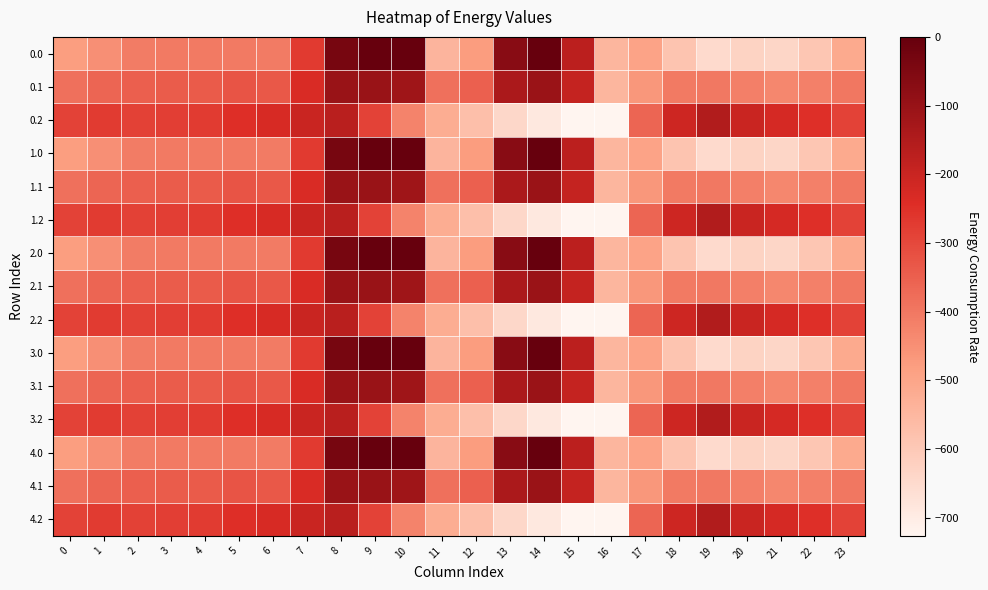

Reading left to right, list all the values displayed in this chart.

0.0: 0=-482.0	1=-449.5	2=-410.3	3=-404.4	4=-404.9	5=-403.8	6=-408.0	7=-270.7	8=-35.0	9=0.0	10=0.0	11=-544.3	12=-477.2	13=-70.2	14=-0.3	15=-172.8	16=-545.4	17=-494.8	18=-586.7	19=-649.2	20=-629.9	21=-638.4	22=-592.3	23=-511.3
0.1: 0=-384.6	1=-361.1	2=-347.9	3=-342.7	4=-339.6	5=-325.7	6=-332.2	7=-234.9	8=-102.3	9=-104.8	10=-114.0	11=-384.7	12=-350.8	13=-141.2	14=-105.5	15=-190.4	16=-547.3	17=-466.6	18=-405.4	19=-400.2	20=-414.5	21=-432.4	22=-419.9	23=-399.4
0.2: 0=-287.1	1=-272.7	2=-285.5	3=-281.0	4=-274.4	5=-245.0	6=-228.8	7=-199.0	8=-169.5	9=-288.5	10=-423.5	11=-520.6	12=-571.2	13=-640.4	14=-687.4	15=-725.8	16=-726.6	17=-362.4	18=-210.0	19=-151.0	20=-199.2	21=-226.4	22=-247.4	23=-287.5
1.0: 0=-482.0	1=-449.5	2=-410.3	3=-404.4	4=-404.9	5=-403.8	6=-408.0	7=-270.7	8=-35.0	9=0.0	10=0.0	11=-544.3	12=-477.2	13=-70.2	14=-0.3	15=-172.8	16=-545.4	17=-494.8	18=-586.7	19=-649.2	20=-629.9	21=-638.4	22=-592.3	23=-511.3
1.1: 0=-384.6	1=-361.1	2=-347.9	3=-342.7	4=-339.6	5=-325.7	6=-332.2	7=-234.9	8=-102.3	9=-104.8	10=-114.0	11=-384.7	12=-350.8	13=-141.2	14=-105.5	15=-190.4	16=-547.3	17=-466.6	18=-405.4	19=-400.2	20=-414.5	21=-432.4	22=-419.9	23=-399.4
1.2: 0=-287.1	1=-272.7	2=-285.5	3=-281.0	4=-274.4	5=-245.0	6=-228.8	7=-199.0	8=-169.5	9=-288.5	10=-423.5	11=-520.6	12=-571.2	13=-640.4	14=-687.4	15=-725.8	16=-726.6	17=-362.4	18=-210.0	19=-151.0	20=-199.2	21=-226.4	22=-247.4	23=-287.5
2.0: 0=-482.0	1=-449.5	2=-410.3	3=-404.4	4=-404.9	5=-403.8	6=-408.0	7=-270.7	8=-35.0	9=0.0	10=0.0	11=-544.3	12=-477.2	13=-70.2	14=-0.3	15=-172.8	16=-545.4	17=-494.8	18=-586.7	19=-649.2	20=-629.9	21=-638.4	22=-592.3	23=-511.3
2.1: 0=-384.6	1=-361.1	2=-347.9	3=-342.7	4=-339.6	5=-325.7	6=-332.2	7=-234.9	8=-102.3	9=-104.8	10=-114.0	11=-384.7	12=-350.8	13=-141.2	14=-105.5	15=-190.4	16=-547.3	17=-466.6	18=-405.4	19=-400.2	20=-414.5	21=-432.4	22=-419.9	23=-399.4
2.2: 0=-287.1	1=-272.7	2=-285.5	3=-281.0	4=-274.4	5=-245.0	6=-228.8	7=-199.0	8=-169.5	9=-288.5	10=-423.5	11=-520.6	12=-571.2	13=-640.4	14=-687.4	15=-725.8	16=-726.6	17=-362.4	18=-210.0	19=-151.0	20=-199.2	21=-226.4	22=-247.4	23=-287.5
3.0: 0=-482.0	1=-449.5	2=-410.3	3=-404.4	4=-404.9	5=-403.8	6=-408.0	7=-270.7	8=-35.0	9=0.0	10=0.0	11=-544.3	12=-477.2	13=-70.2	14=-0.3	15=-172.8	16=-545.4	17=-494.8	18=-586.7	19=-649.2	20=-629.9	21=-638.4	22=-592.3	23=-511.3
3.1: 0=-384.6	1=-361.1	2=-347.9	3=-342.7	4=-339.6	5=-325.7	6=-332.2	7=-234.9	8=-102.3	9=-104.8	10=-114.0	11=-384.7	12=-350.8	13=-141.2	14=-105.5	15=-190.4	16=-547.3	17=-466.6	18=-405.4	19=-400.2	20=-414.5	21=-432.4	22=-419.9	23=-399.4
3.2: 0=-287.1	1=-272.7	2=-285.5	3=-281.0	4=-274.4	5=-245.0	6=-228.8	7=-199.0	8=-169.5	9=-288.5	10=-423.5	11=-520.6	12=-571.2	13=-640.4	14=-687.4	15=-725.8	16=-726.6	17=-362.4	18=-210.0	19=-151.0	20=-199.2	21=-226.4	22=-247.4	23=-287.5
4.0: 0=-482.0	1=-449.5	2=-410.3	3=-404.4	4=-404.9	5=-403.8	6=-408.0	7=-270.7	8=-35.0	9=0.0	10=0.0	11=-544.3	12=-477.2	13=-70.2	14=-0.3	15=-172.8	16=-545.4	17=-494.8	18=-586.7	19=-649.2	20=-629.9	21=-638.4	22=-592.3	23=-511.3
4.1: 0=-384.6	1=-361.1	2=-347.9	3=-342.7	4=-339.6	5=-325.7	6=-332.2	7=-234.9	8=-102.3	9=-104.8	10=-114.0	11=-384.7	12=-350.8	13=-141.2	14=-105.5	15=-190.4	16=-547.3	17=-466.6	18=-405.4	19=-400.2	20=-414.5	21=-432.4	22=-419.9	23=-399.4
4.2: 0=-287.1	1=-272.7	2=-285.5	3=-281.0	4=-274.4	5=-245.0	6=-228.8	7=-199.0	8=-169.5	9=-288.5	10=-423.5	11=-520.6	12=-571.2	13=-640.4	14=-687.4	15=-725.8	16=-726.6	17=-362.4	18=-210.0	19=-151.0	20=-199.2	21=-226.4	22=-247.4	23=-287.5